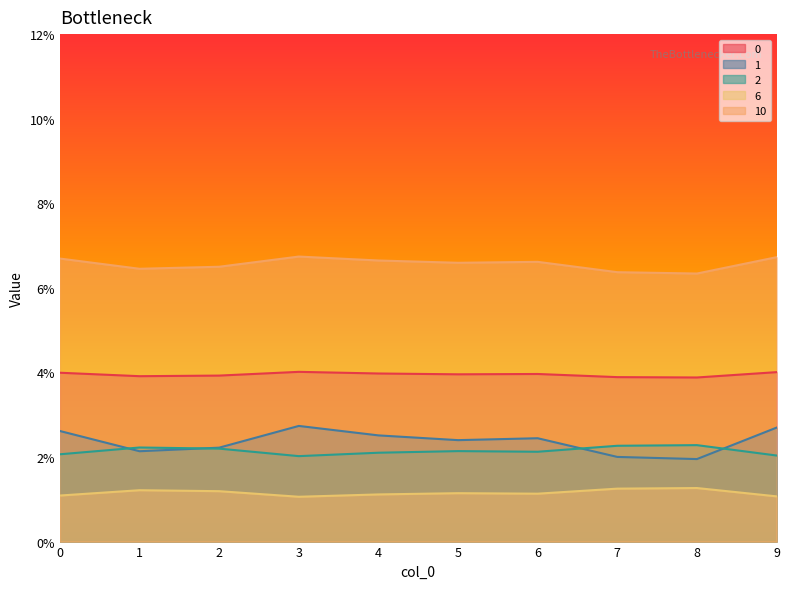

True or false: 1 and 10 intersect in this chart.

False